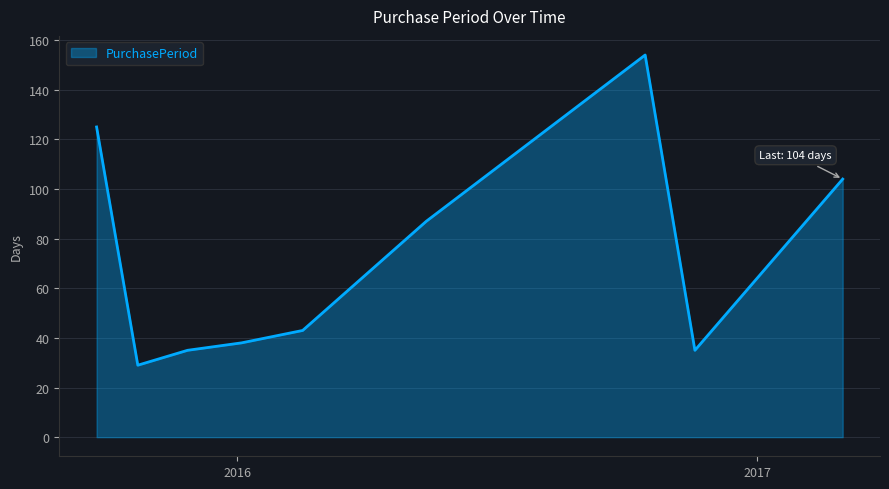

Reading right to left, extract all data points from this chart.

104	35	154	87	43	38	35	29	125